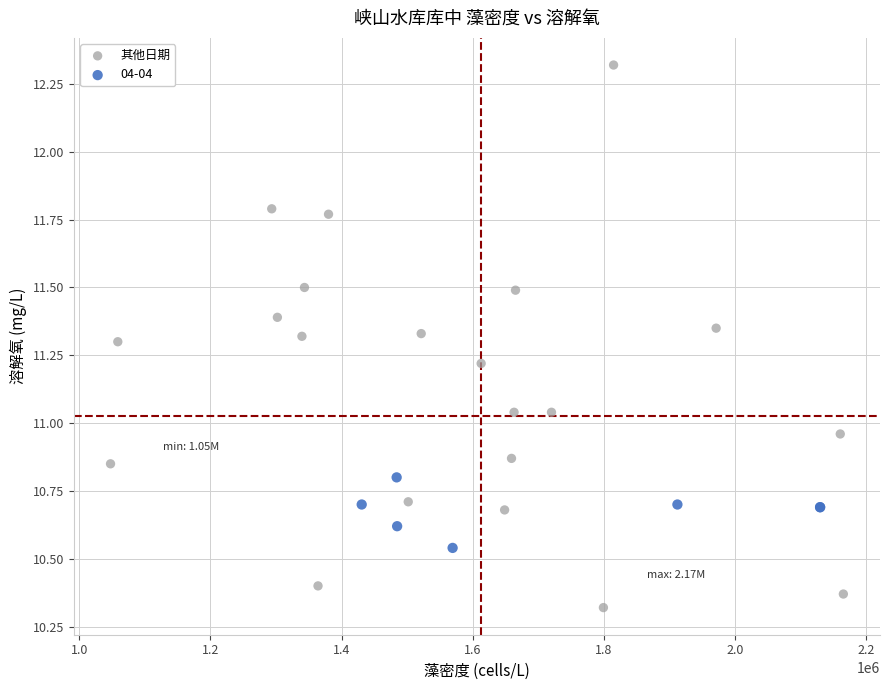

Which series reaches the minimum Y coordinate?

其他日期